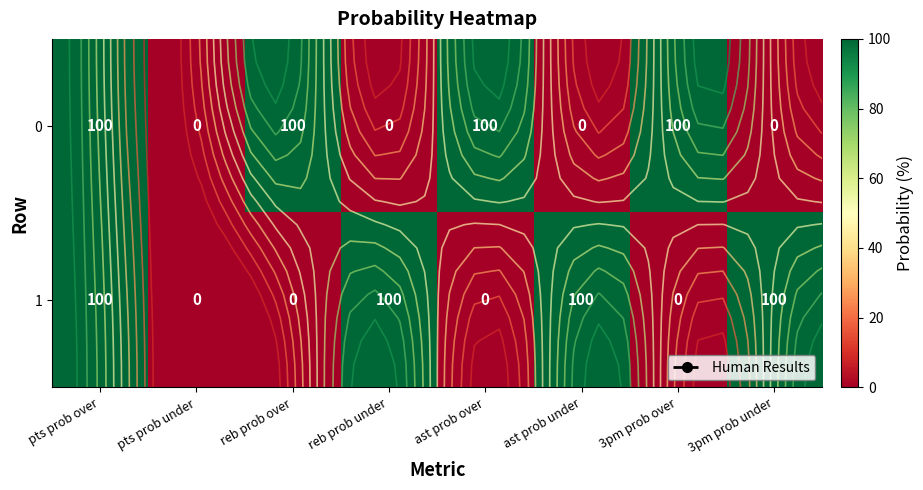

What is the sum of all 0 values?

400